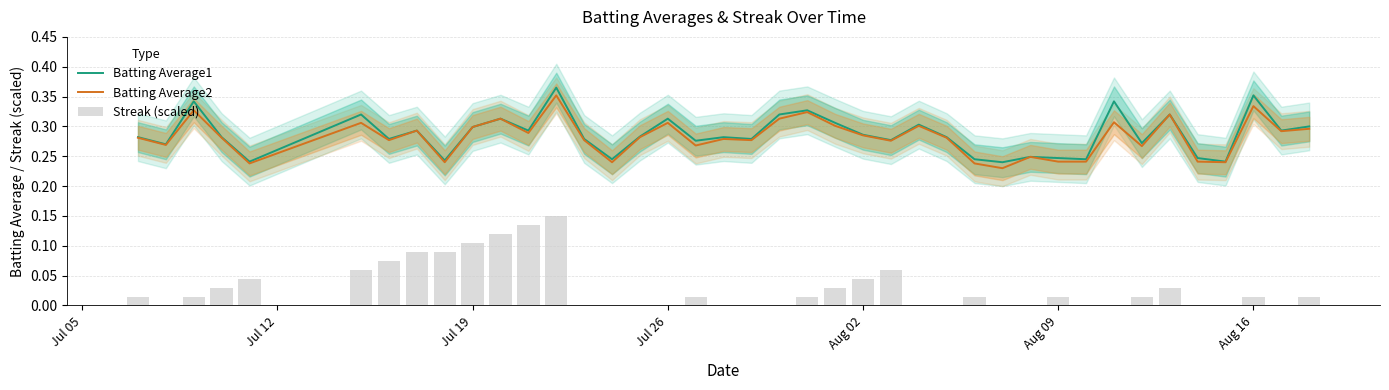

Which series has the largest total across all categories?

Batting Average1